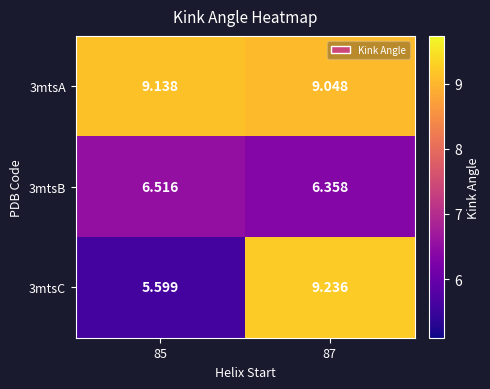

Is the value of 3mtsB at 87 greater than the value of 3mtsA at 87?

No